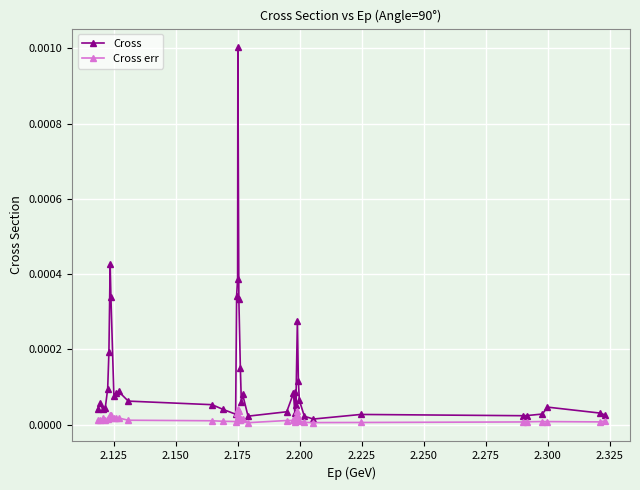

List the series in order of their overall mean, lowest first.

Cross err, Cross